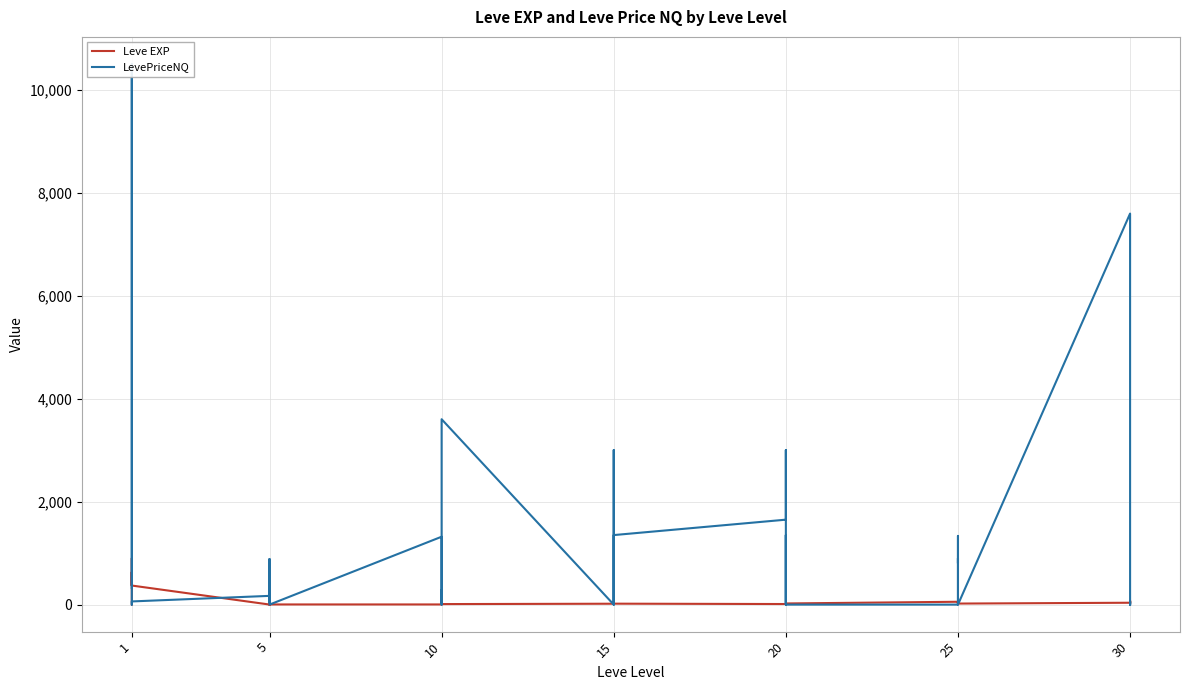

At which label does LevePriceNQ first exceed 61?

1